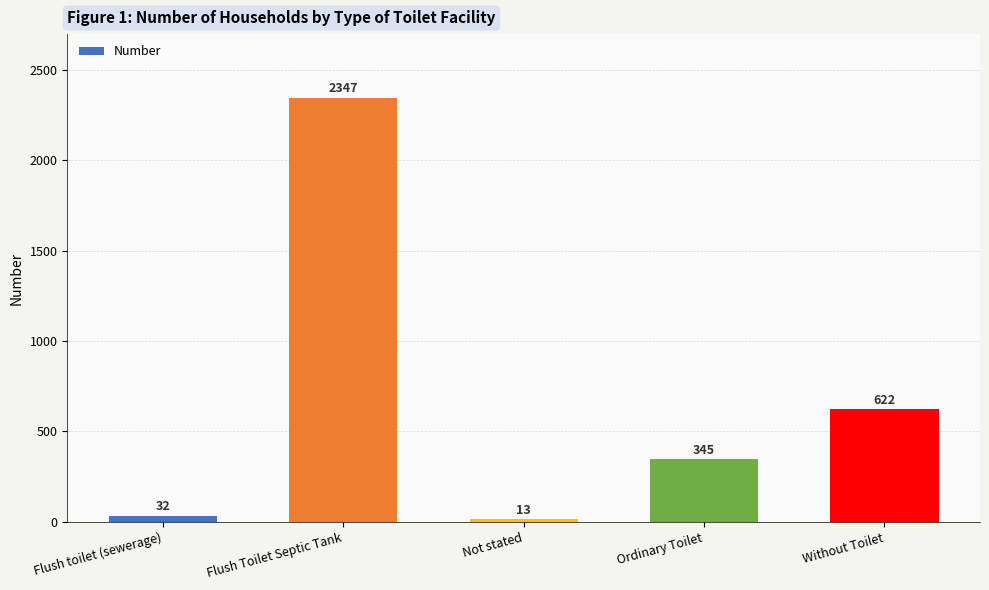

Are the bars horizontal?

No